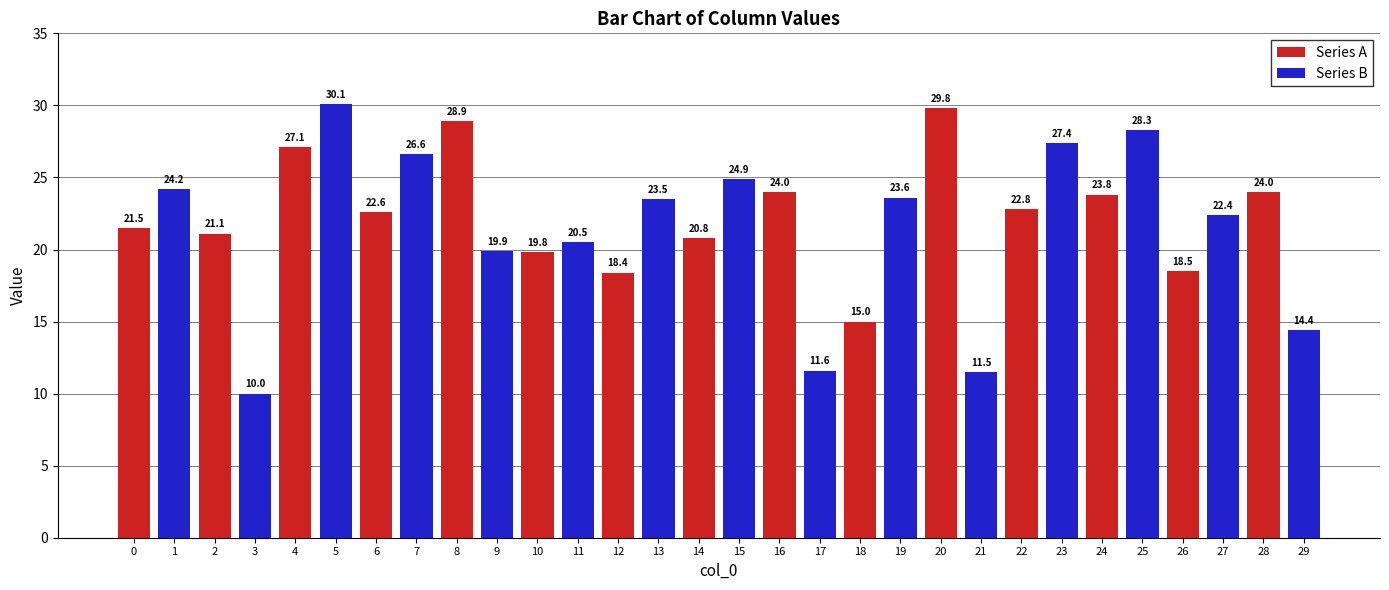

Which series has the largest range (max minus min)?

Series B